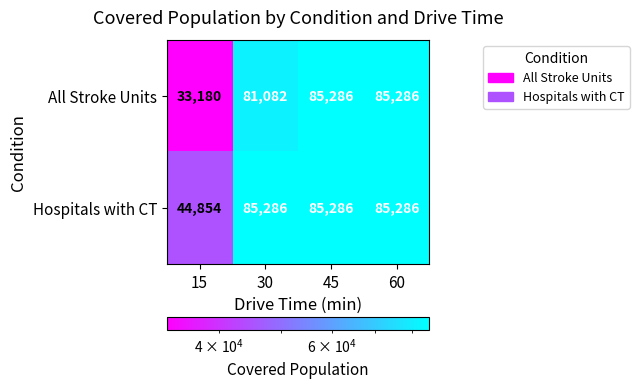

Is it true that Hospitals with CT equals 56407 at 45?

False